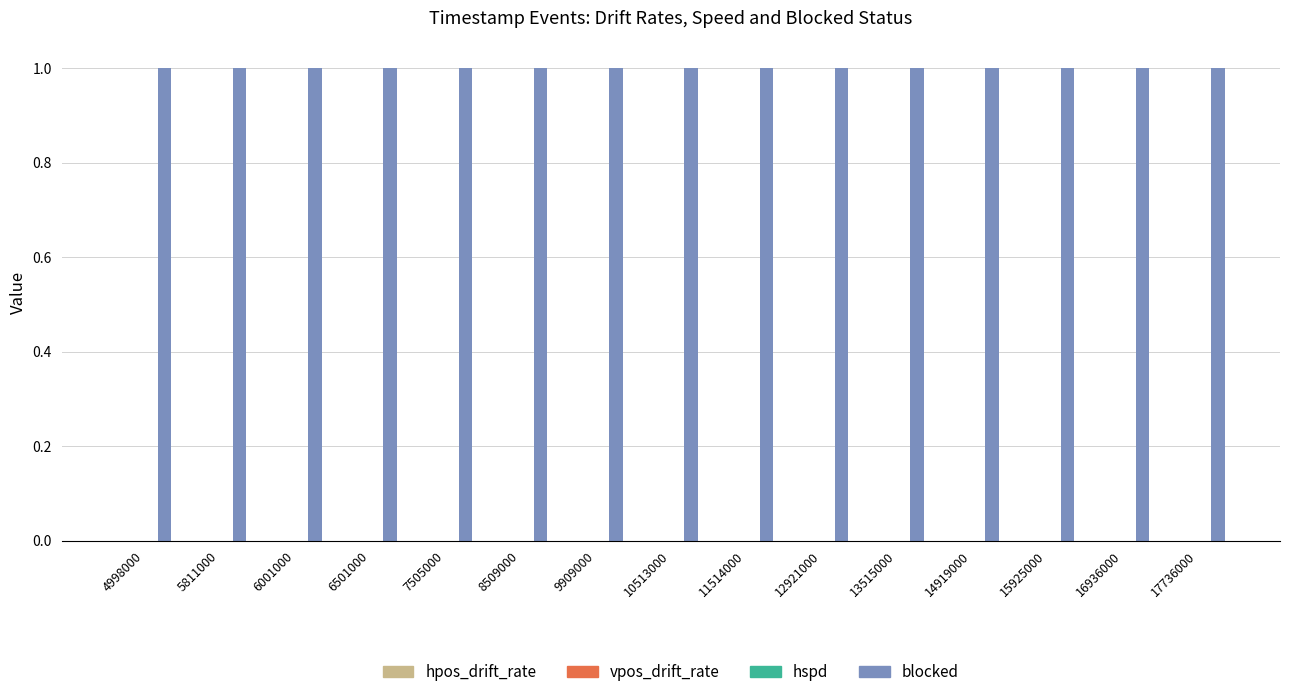

Which series has the largest total across all categories?

blocked